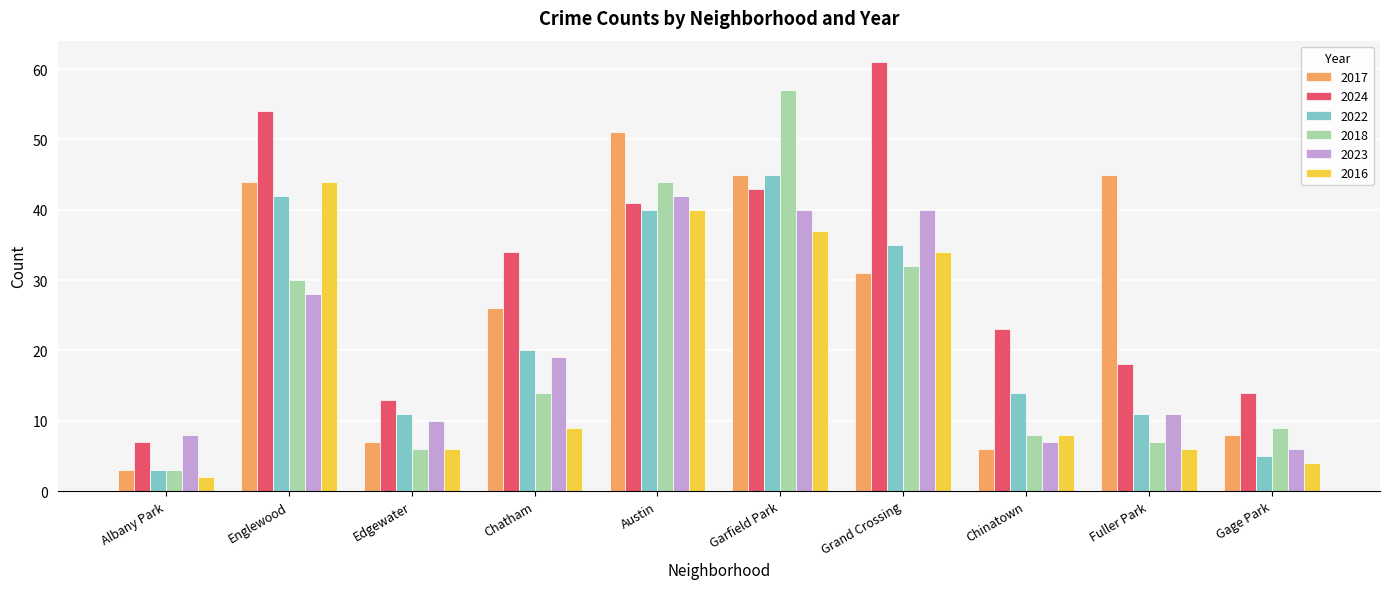

Reading right to left, extract all data points from this chart.

2017: 8	45	6	31	45	51	26	7	44	3
2024: 14	18	23	61	43	41	34	13	54	7
2022: 5	11	14	35	45	40	20	11	42	3
2018: 9	7	8	32	57	44	14	6	30	3
2023: 6	11	7	40	40	42	19	10	28	8
2016: 4	6	8	34	37	40	9	6	44	2